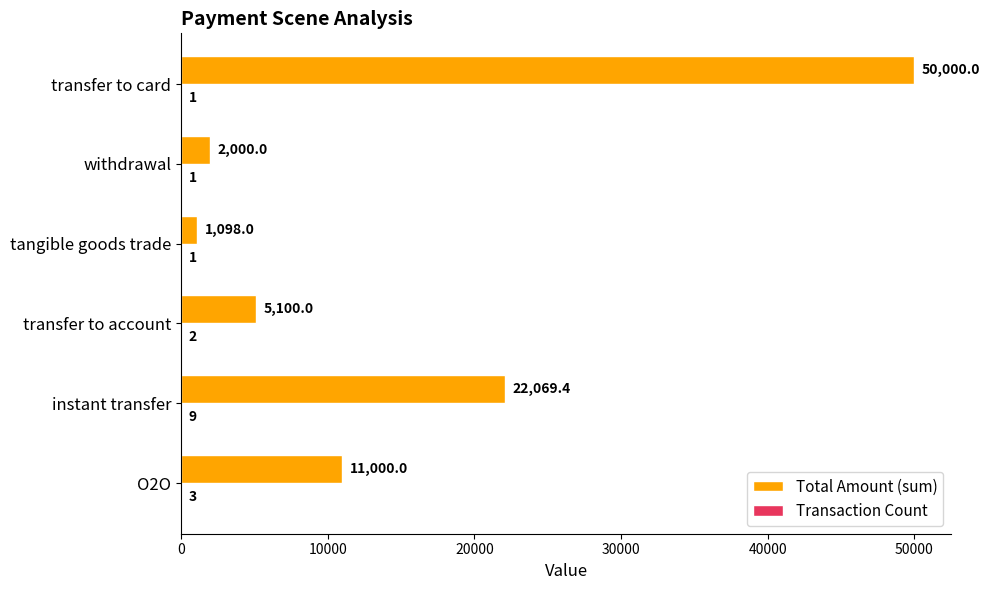

The Total Amount (sum) series shows 50000.0 at transfer to card. True or false?

True